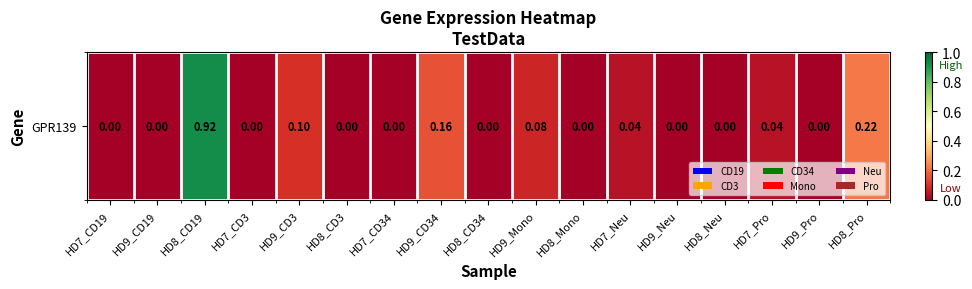

What is the change in value from HD8_CD19 to HD7_Neu?

-0.9